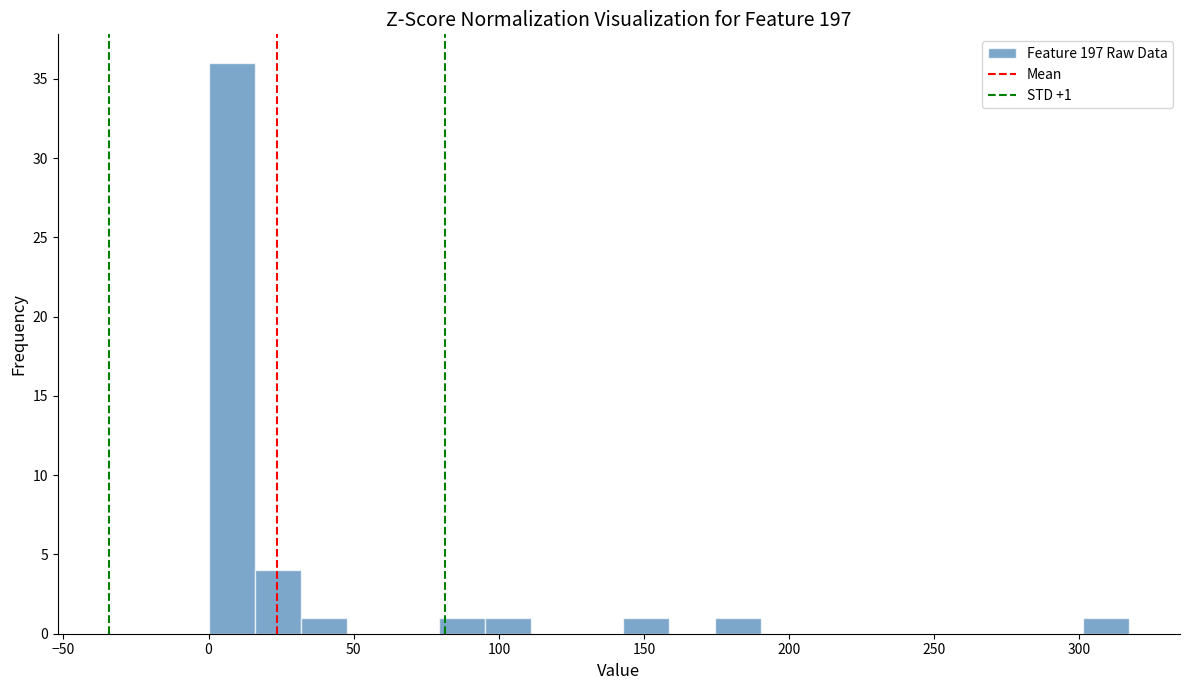

Around what value on the x-axis is the tallest bar? Give the approximate position of its centre, as read against the axis.

10